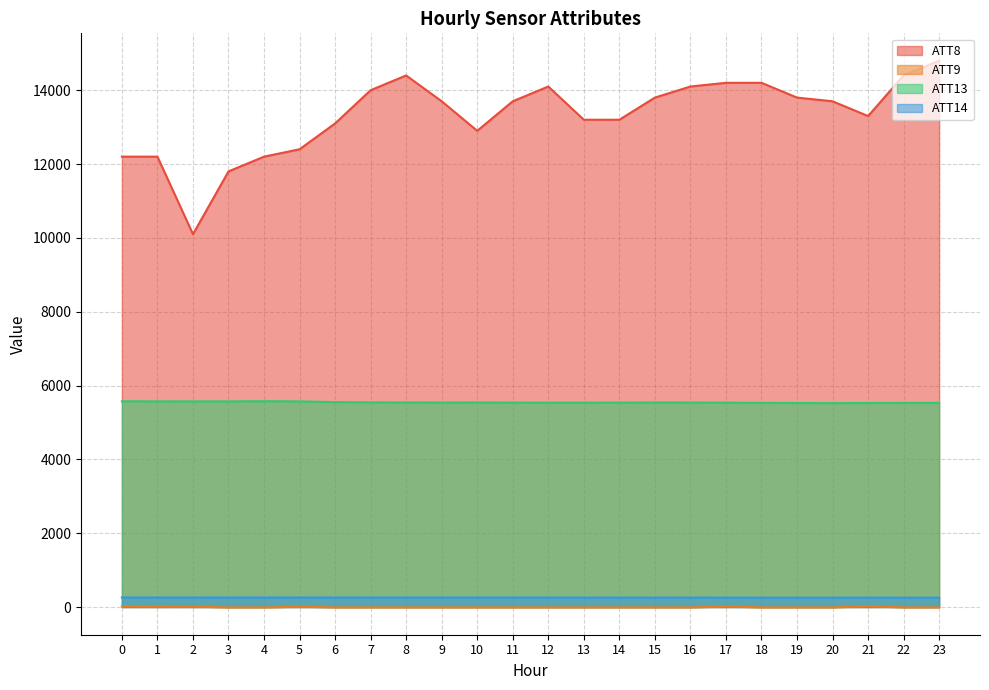

True or false: ATT8 has a value of 9607.4 at 19.

False